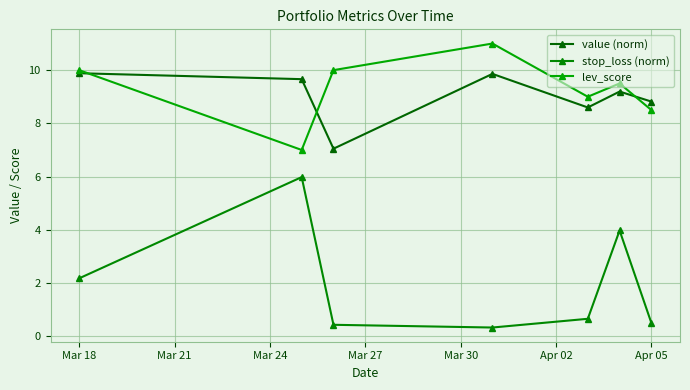

Count the lev_score values in the range 8 to 10.

5